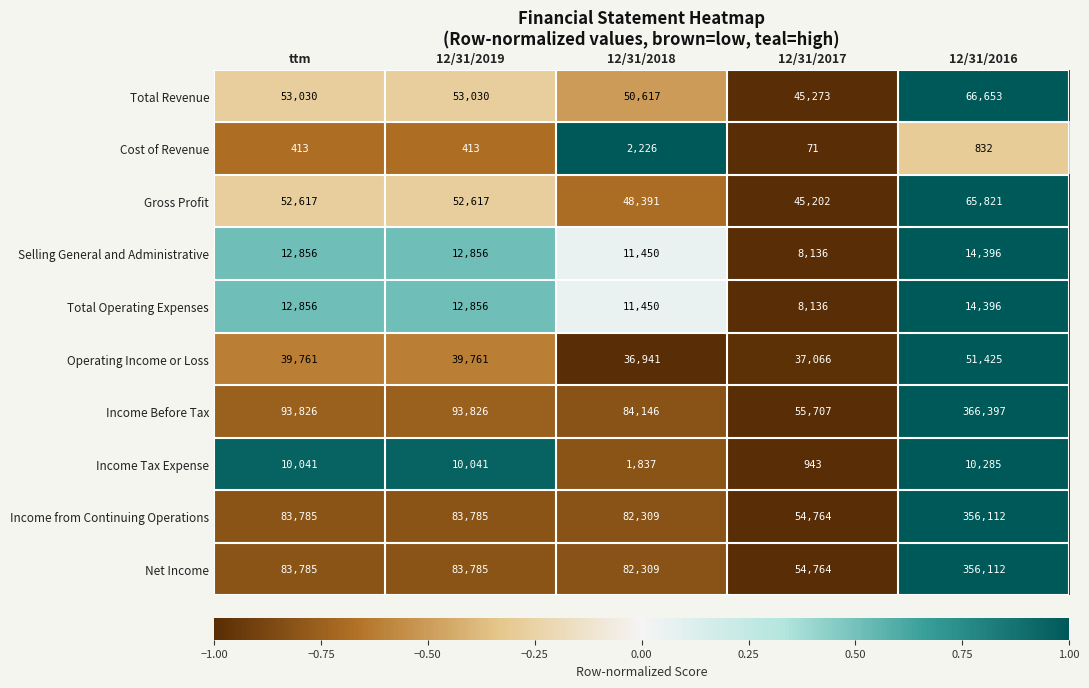

True or false: Income from Continuing Operations has a value of 356112 at 12/31/2016.

True